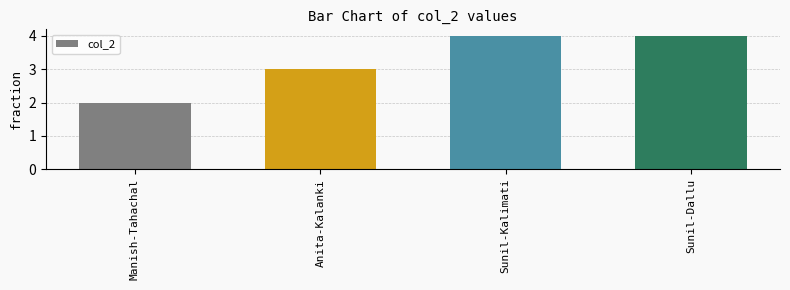

How many bars are there in total?

4